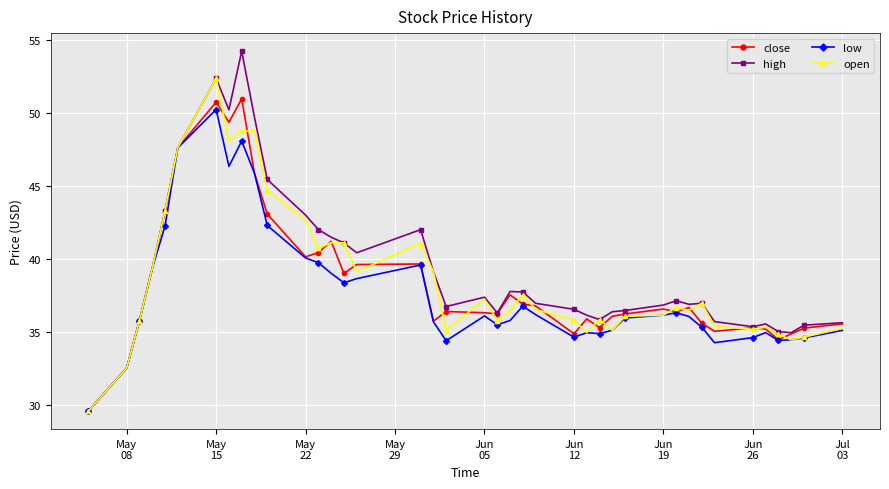

What is the maximum value for close?

51.0